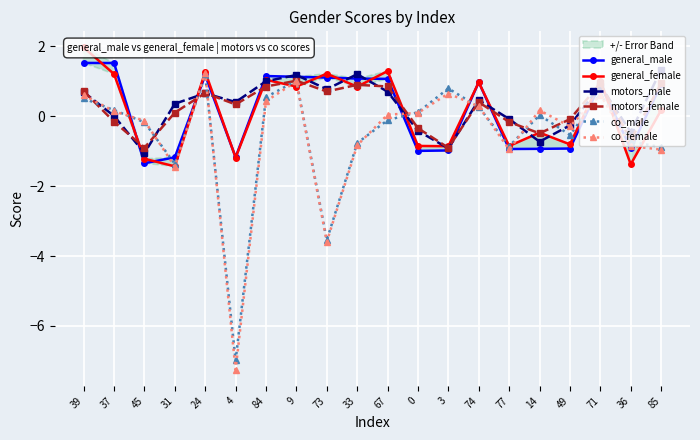

Reading left to right, list all the values displayed in this chart.

general_male: 39=1.5	37=1.5	45=-1.3	31=-1.2	24=1.2	4=-1.2	84=1.2	9=1.1	73=1.1	33=1.1	67=1.1	0=-1.0	3=-1.0	74=1.0	77=-0.9	14=-0.9	49=-0.9	71=0.9	36=-0.9	85=0.9
general_female: 39=2.0	37=1.2	45=-1.2	31=-1.4	24=1.3	4=-1.2	84=1.0	9=0.8	73=1.2	33=0.8	67=1.3	0=-0.8	3=-0.9	74=1.0	77=-0.9	14=-0.5	49=-0.8	71=1.0	36=-1.4	85=0.2
motors_male: 39=0.7	37=0.0	45=-1.1	31=0.4	24=0.7	4=0.4	84=1.0	9=1.2	73=0.8	33=1.2	67=0.7	0=-0.4	3=-0.9	74=0.5	77=-0.1	14=-0.7	49=-0.3	71=0.9	36=-0.5	85=1.3
motors_female: 39=0.7	37=-0.2	45=-0.9	31=0.1	24=0.7	4=0.3	84=0.9	9=1.0	73=0.7	33=0.9	67=0.9	0=-0.3	3=-0.9	74=0.4	77=-0.2	14=-0.5	49=-0.1	71=0.9	36=-0.7	85=0.9
co_male: 39=0.5	37=0.2	45=-0.2	31=-1.4	24=1.2	4=-7.0	84=0.5	9=1.0	73=-3.5	33=-0.8	67=-0.1	0=0.1	3=0.8	74=0.3	77=-0.9	14=0.0	49=-0.5	71=0.6	36=-0.7	85=-0.9
co_female: 39=0.6	37=0.1	45=-0.1	31=-1.4	24=1.2	4=-7.3	84=0.4	9=1.0	73=-3.6	33=-0.8	67=0.0	0=0.1	3=0.6	74=0.3	77=-0.9	14=0.2	49=-0.3	71=0.6	36=-0.9	85=-1.0